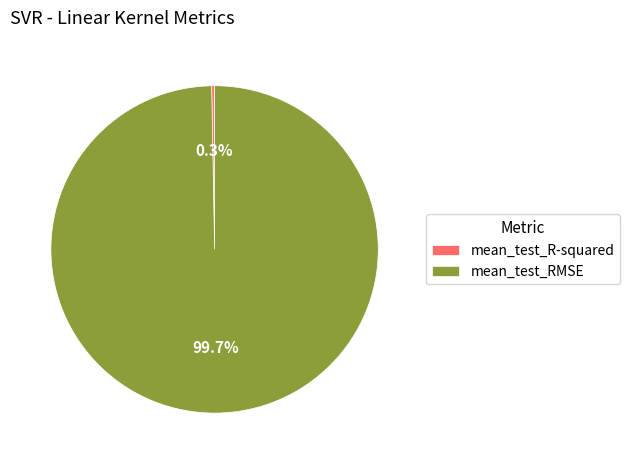

Which slice is the largest?

mean_test_RMSE